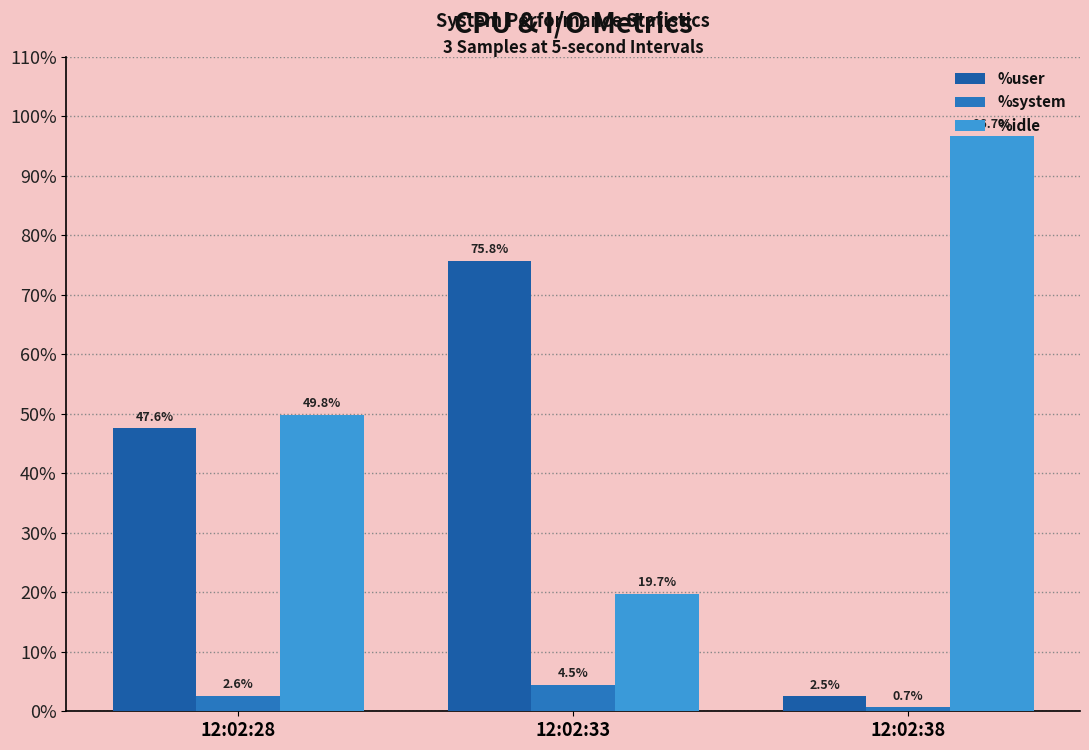

What is the maximum value for %idle?

96.7